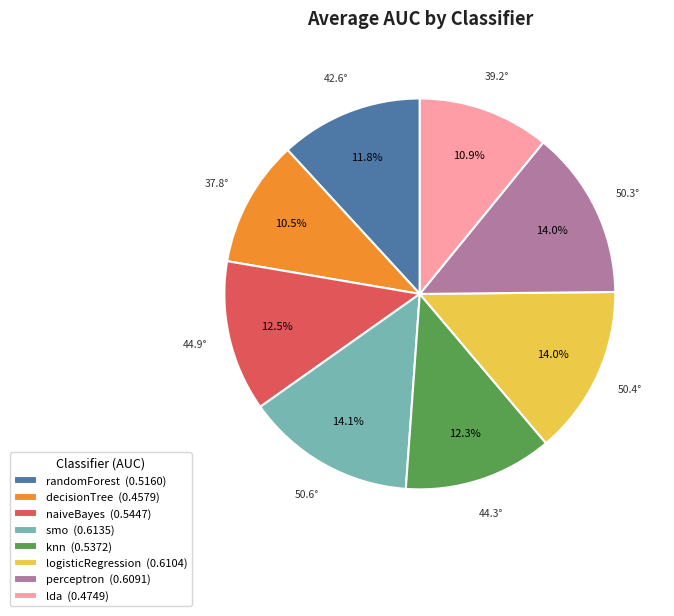

Does decisionTree represent more than half of the total?

No